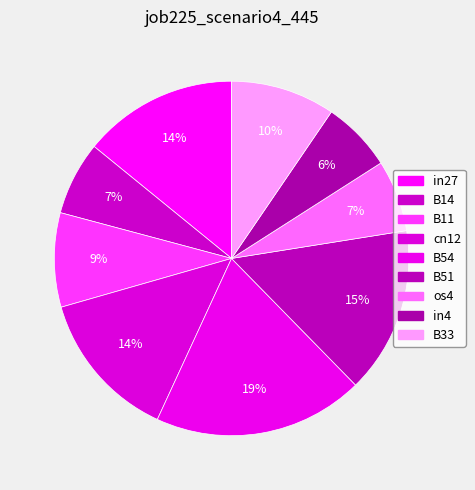

True or false: B11 accounts for 17% of the total.

False